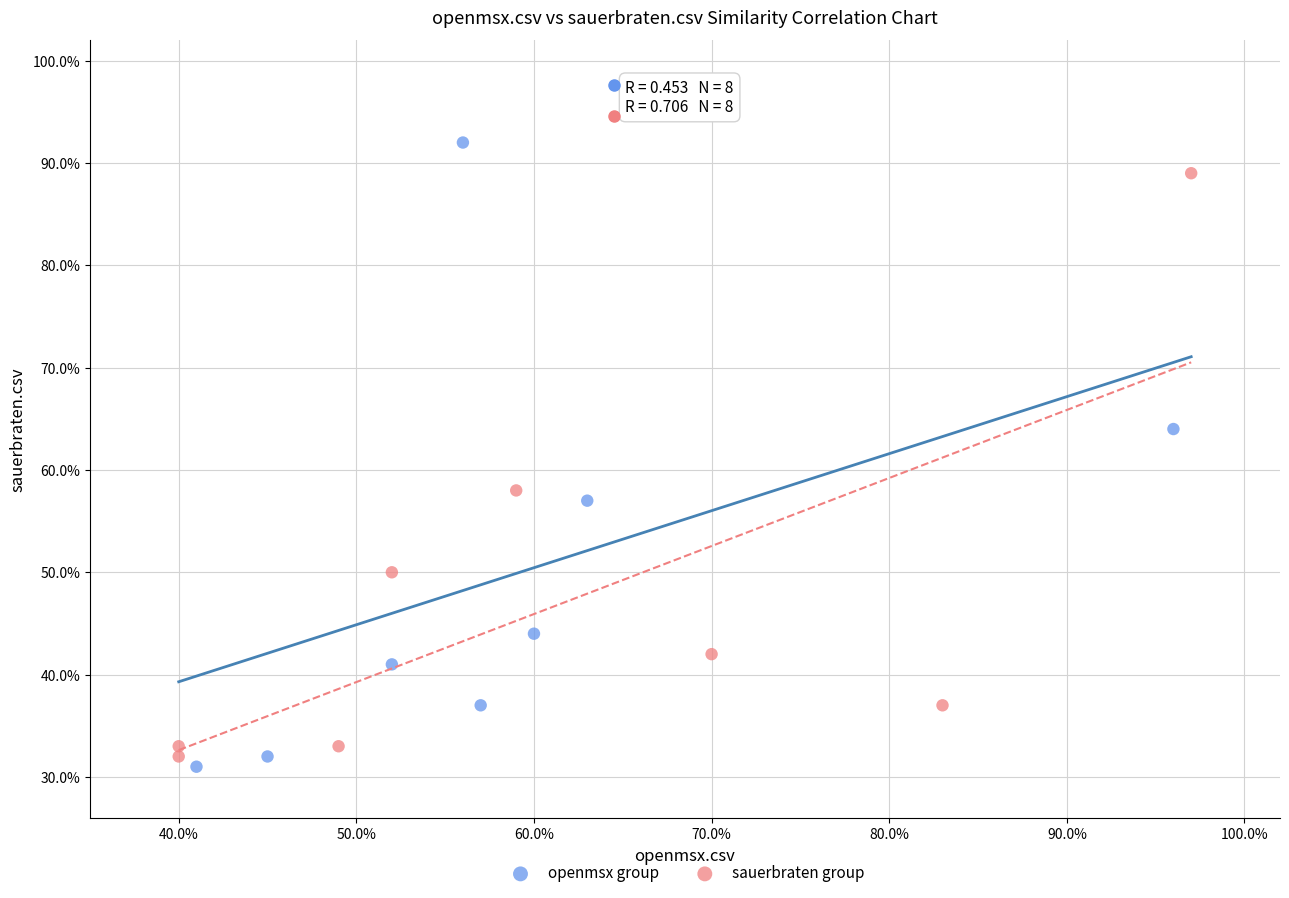

Which series reaches the maximum Y coordinate?

openmsx group